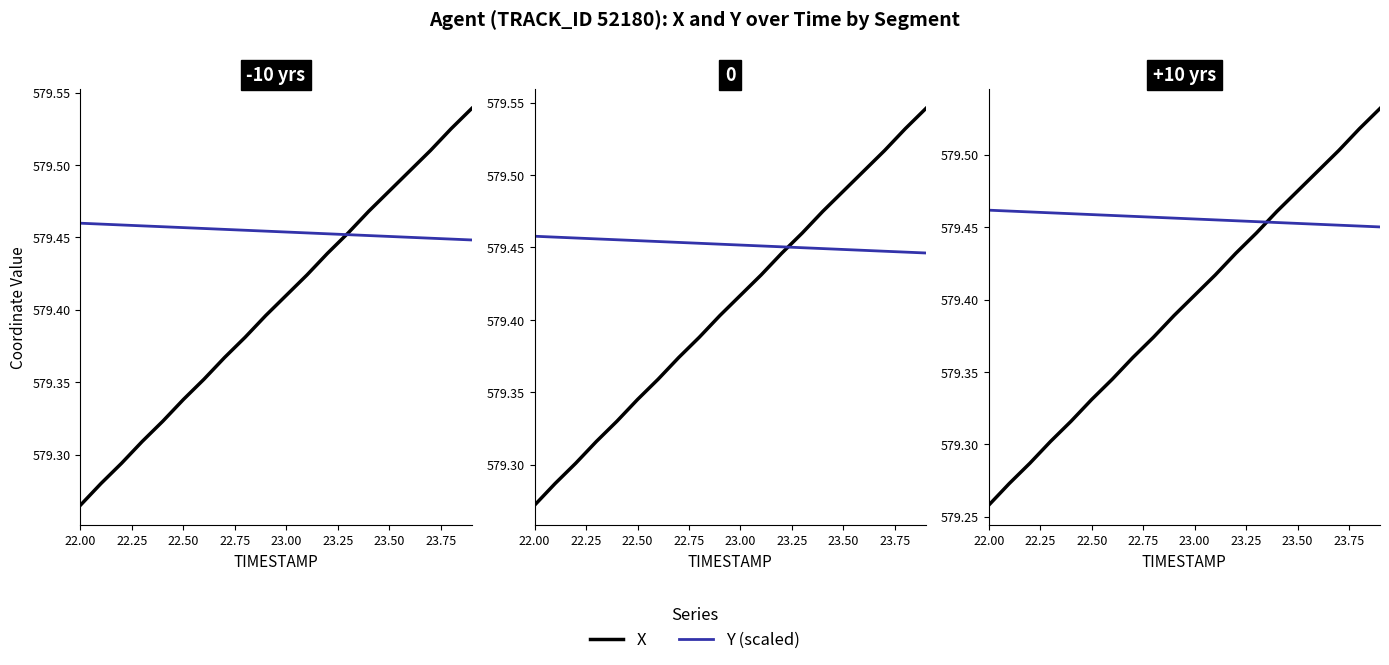

True or false: Y (scaled) has more than 0 interior local peaks.

False